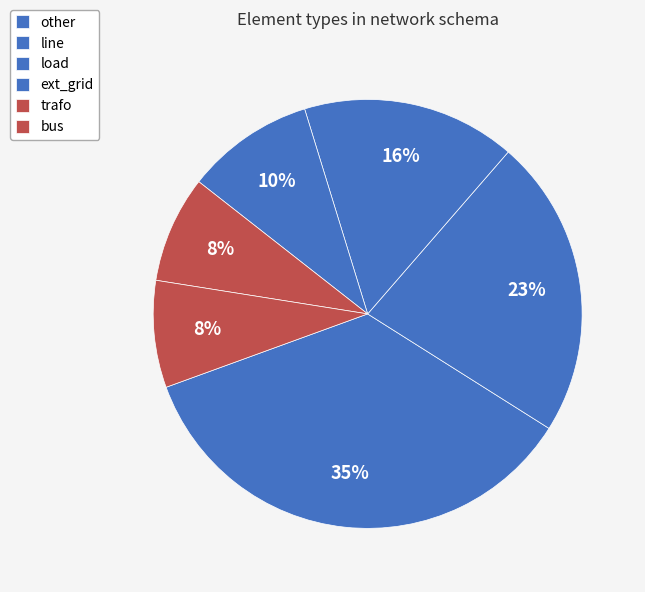

To the nearest percent, what is the difference between the largest and smallest slice percentages?

27%